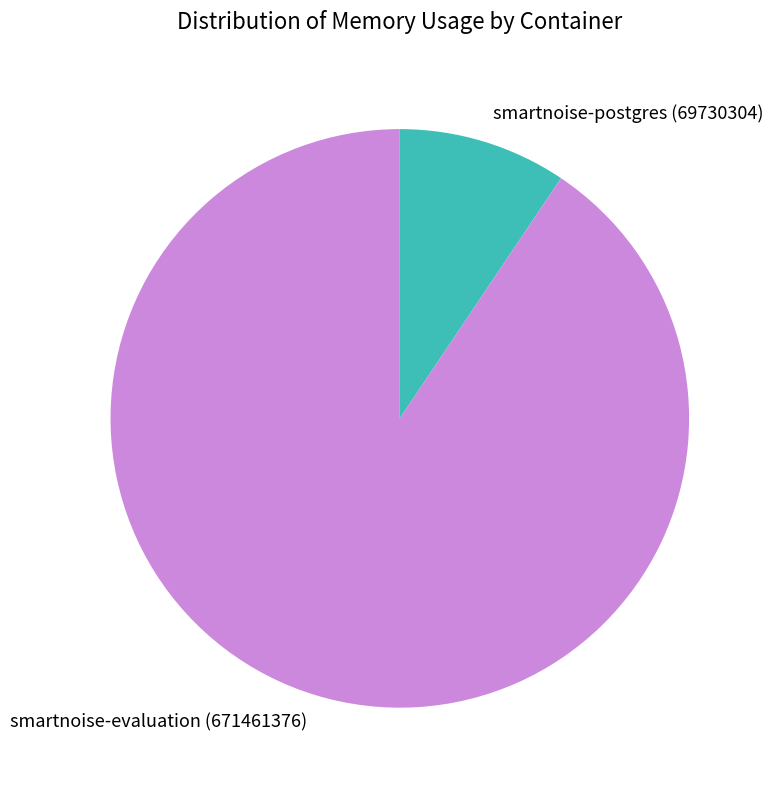

Which category has the smallest portion of the pie?

smartnoise-postgres